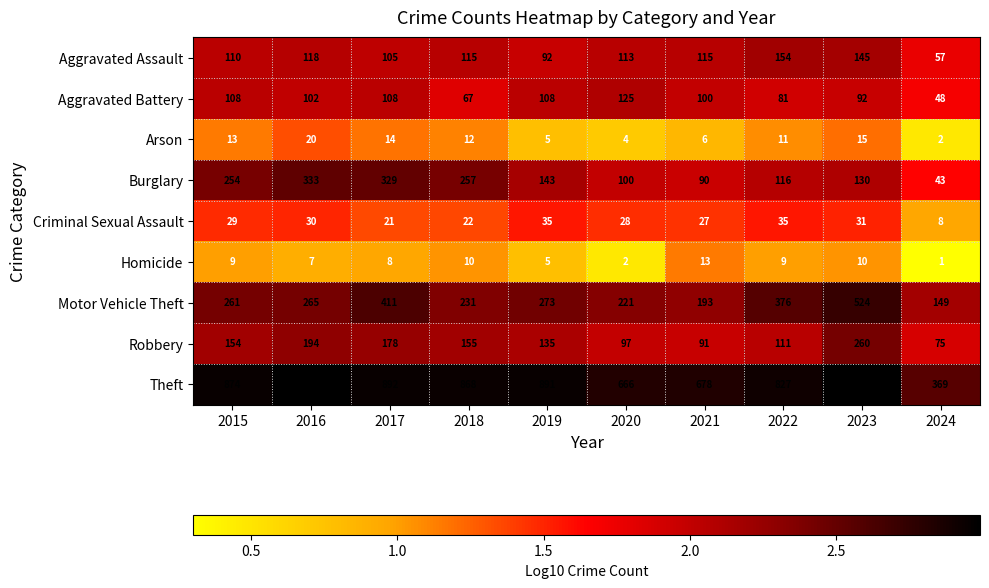

At which category is the sum across all series the highest?

2023